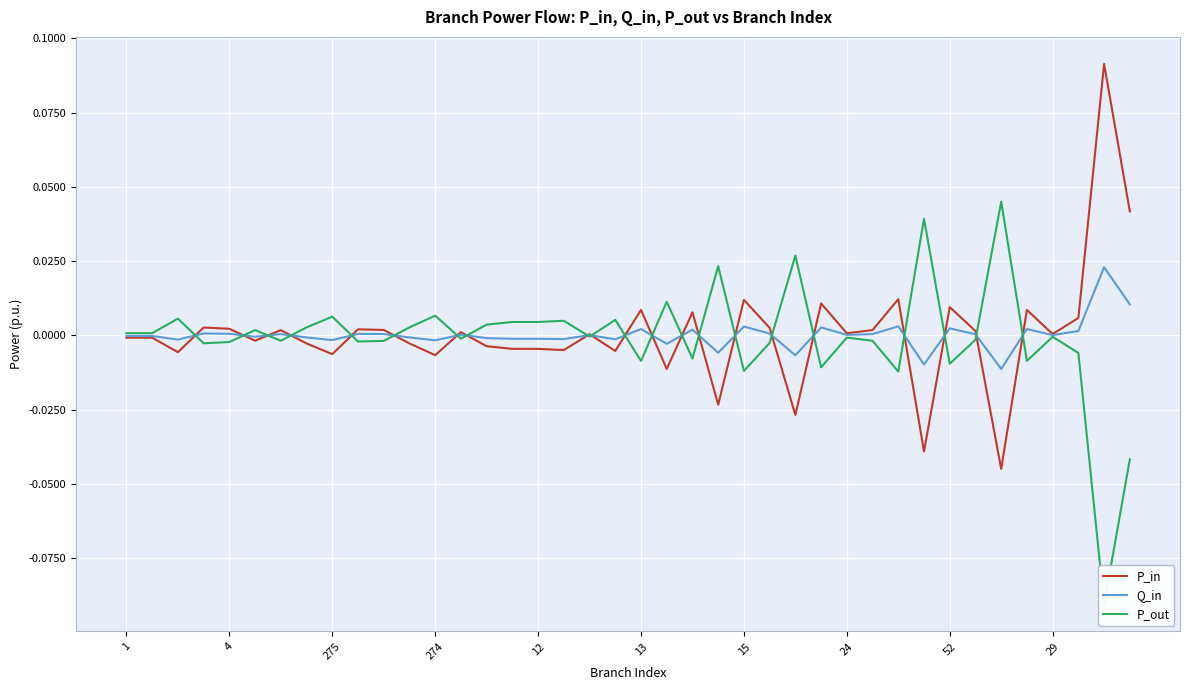

What is the lowest value of the P_out series?

-0.1